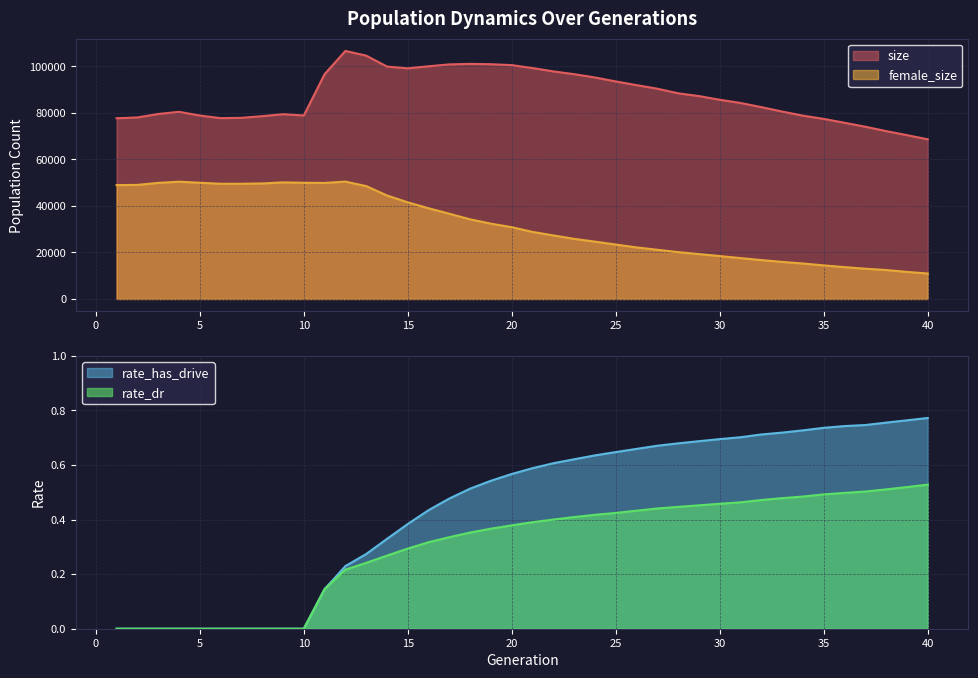

Is it true that size equals 36624.2 at 31?

False